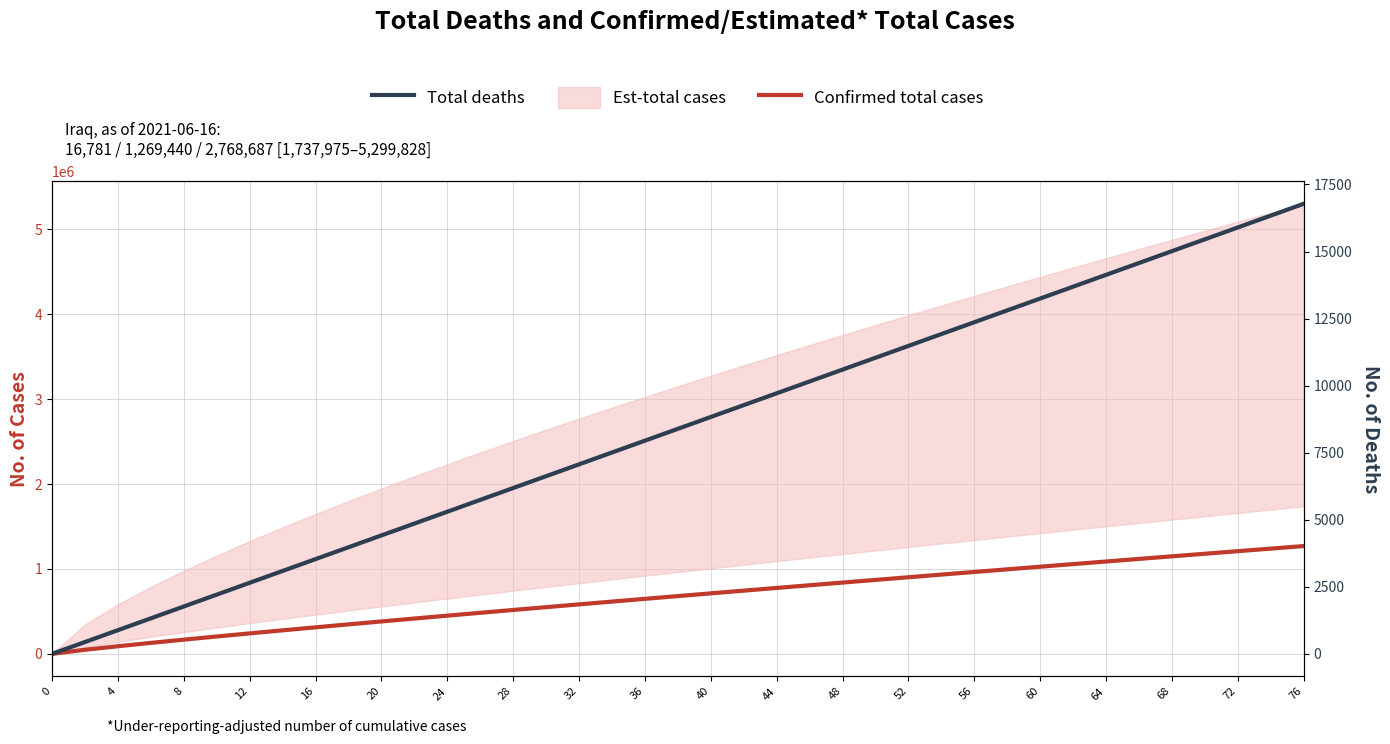

True or false: Total deaths and Confirmed total cases intersect in this chart.

False